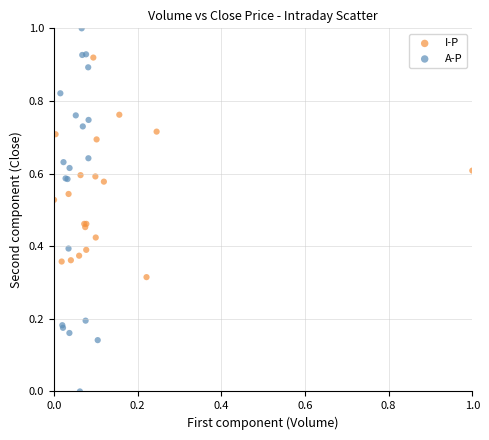

Which series reaches the maximum Y coordinate?

A-P